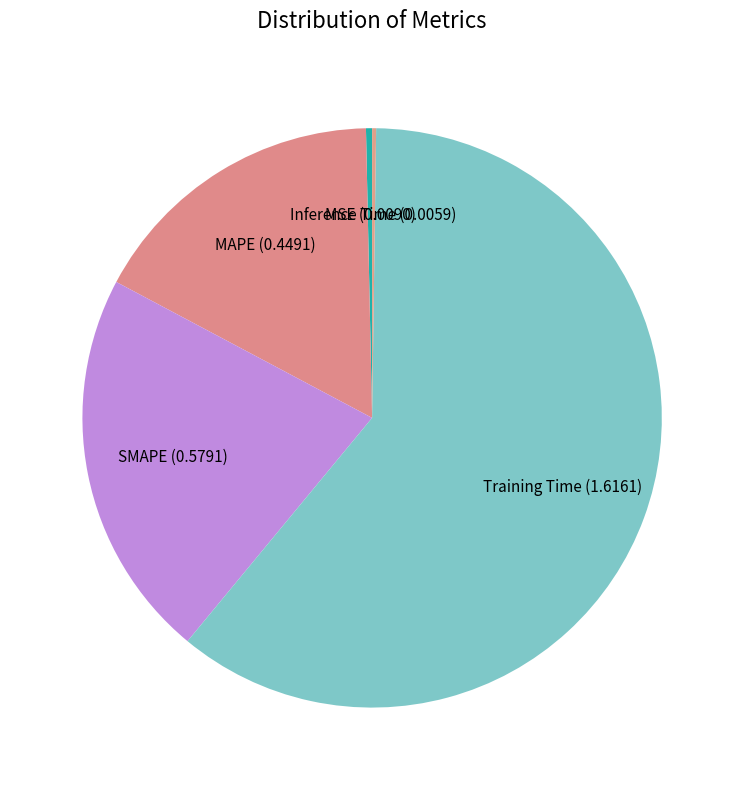

The MAPE slice represents 30% of the pie. True or false?

False